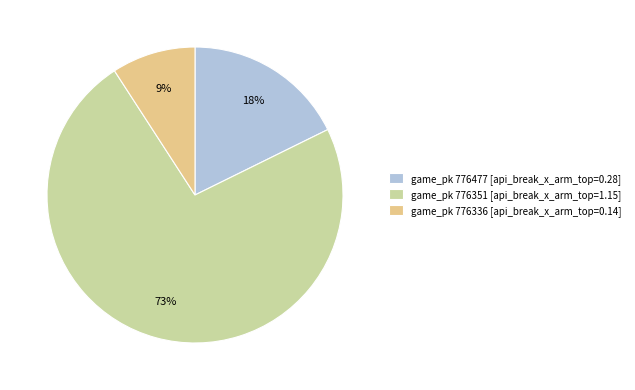

What is the smallest slice in the pie chart?

game_pk 776336 [api_break_x_arm_top=0.14]